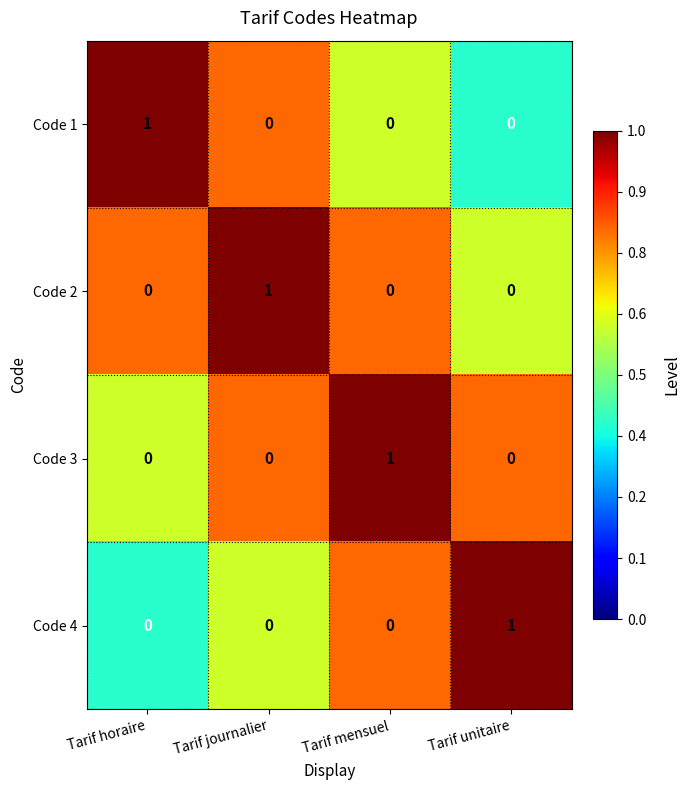

The Code 3 series shows -1 at Tarif horaire. True or false?

False